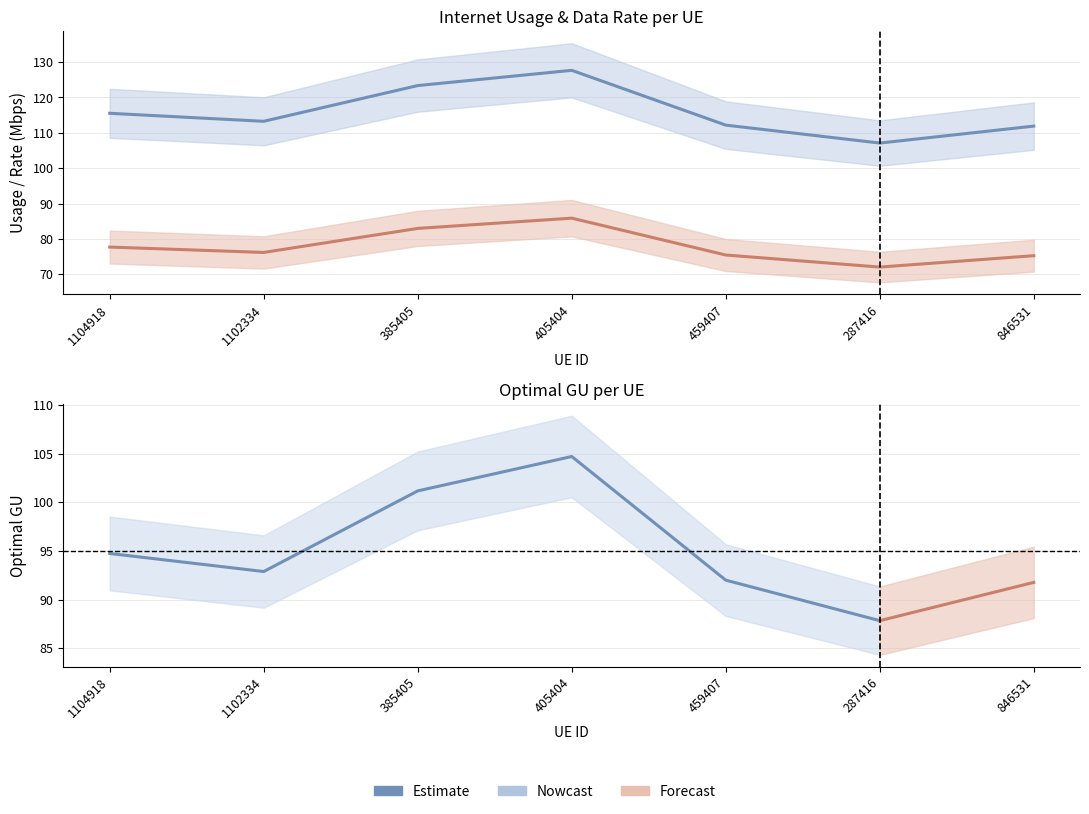

At which label is Internet usage closest to 117?

1104918